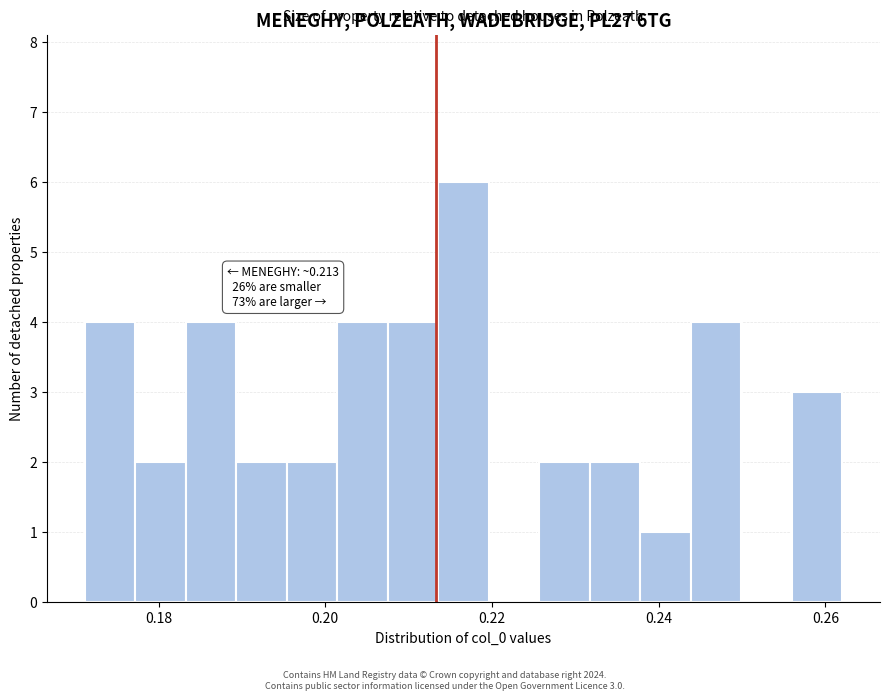

Around what value on the x-axis is the tallest bar? Give the approximate position of its centre, as read against the axis.

0.216